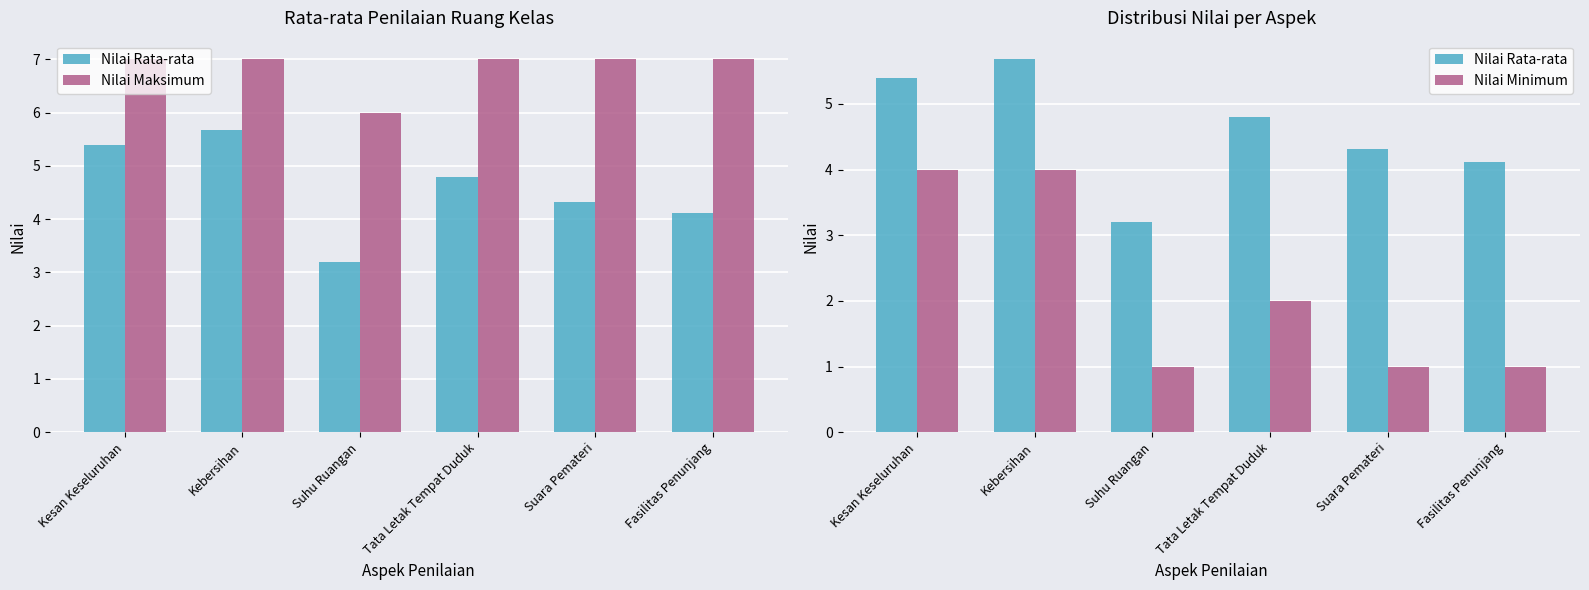

Rank the categories by Nilai Maksimum value from lowest to highest.

Suhu Ruangan, Kesan Keseluruhan, Kebersihan, Tata Letak Tempat Duduk, Suara Pemateri, Fasilitas Penunjang